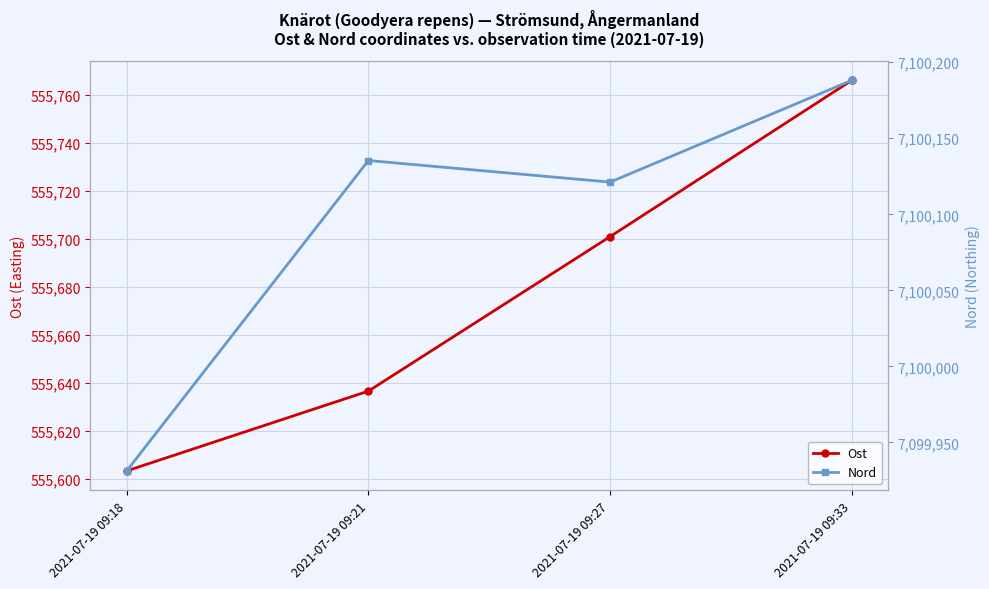

In Nord, how many points are higher than both neighbors (excluding endpoints)?

1